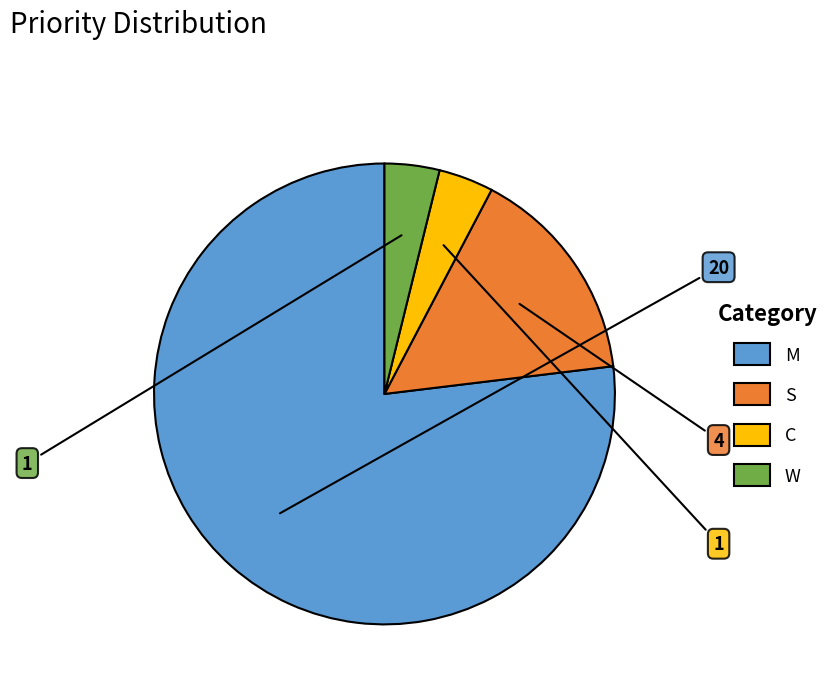

Count the number of slices in the pie.

4